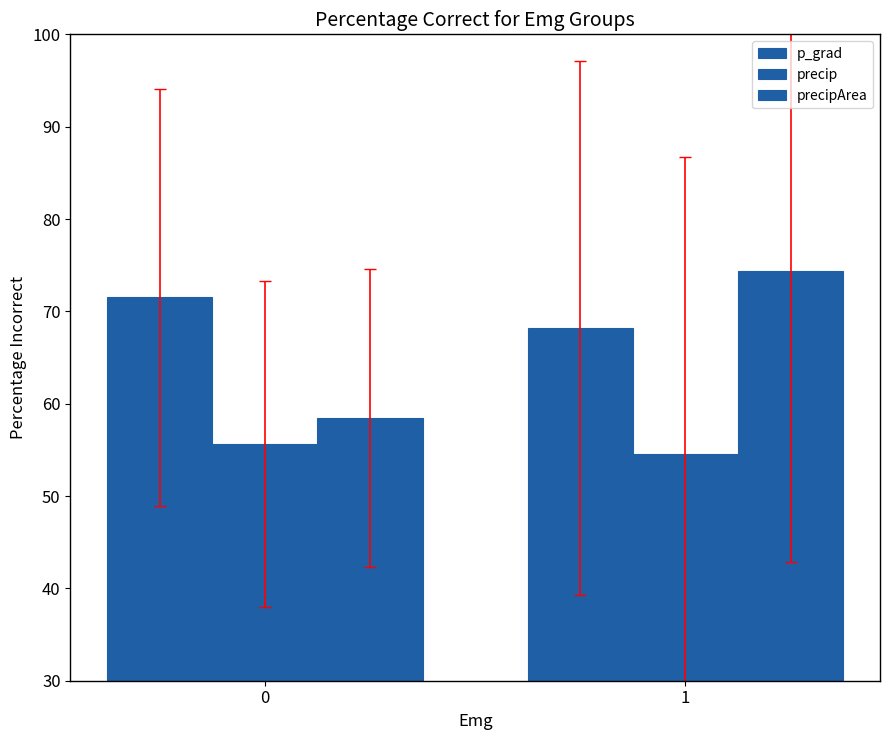

The value of p_grad at 1 is 68.2. True or false?

True